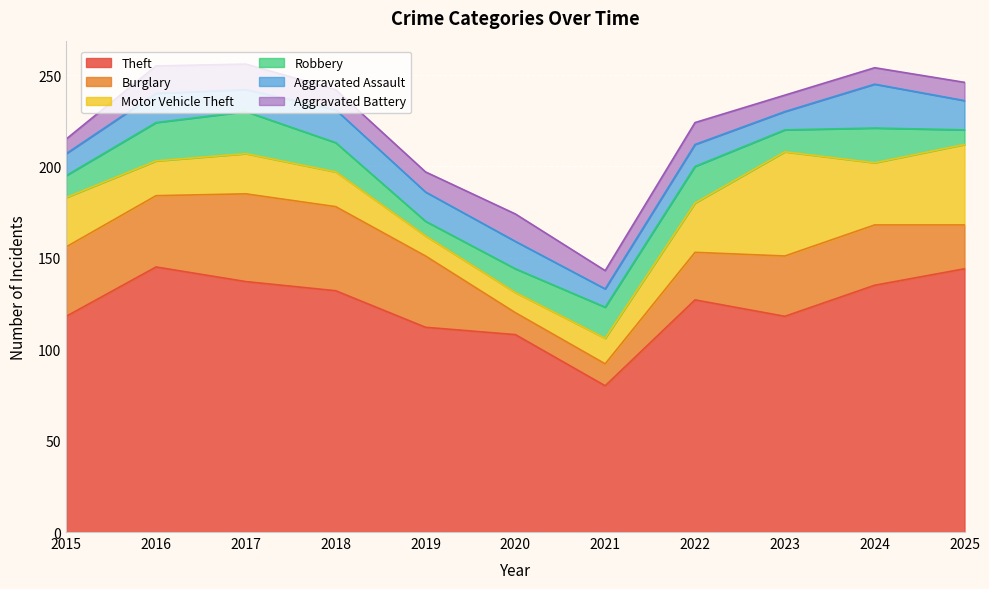

At how many categories does at least one series exceed 118?

6